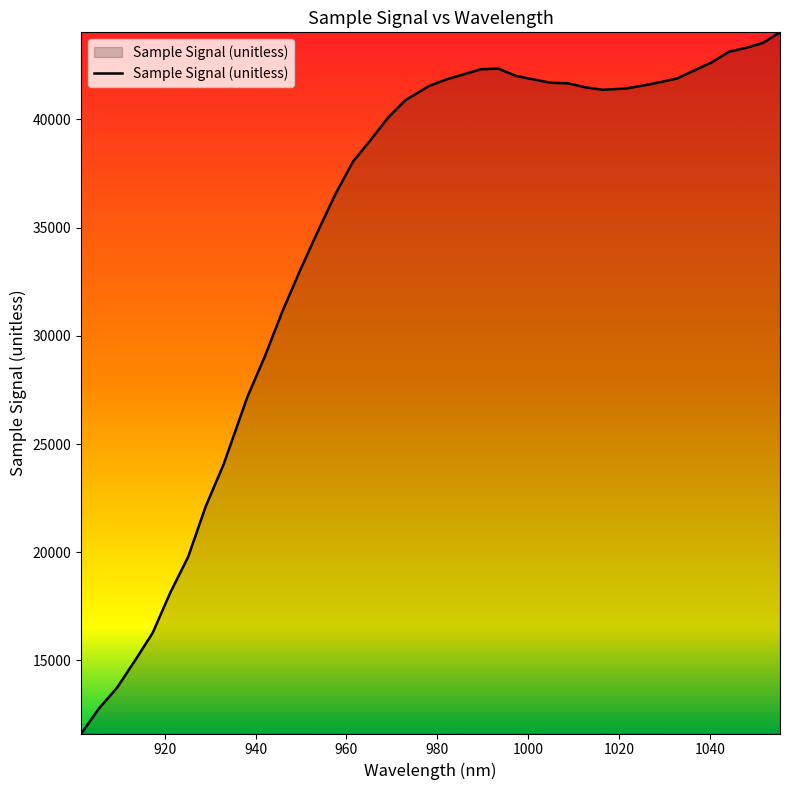

What is the difference between the maximum and minimum values?

32391